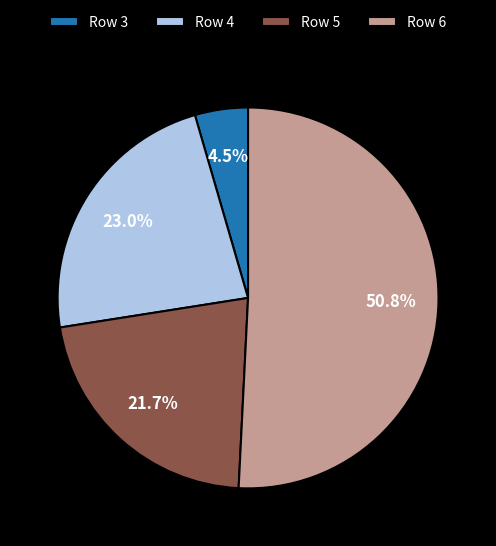

What portion of the pie excludes Row 4?

77.0%